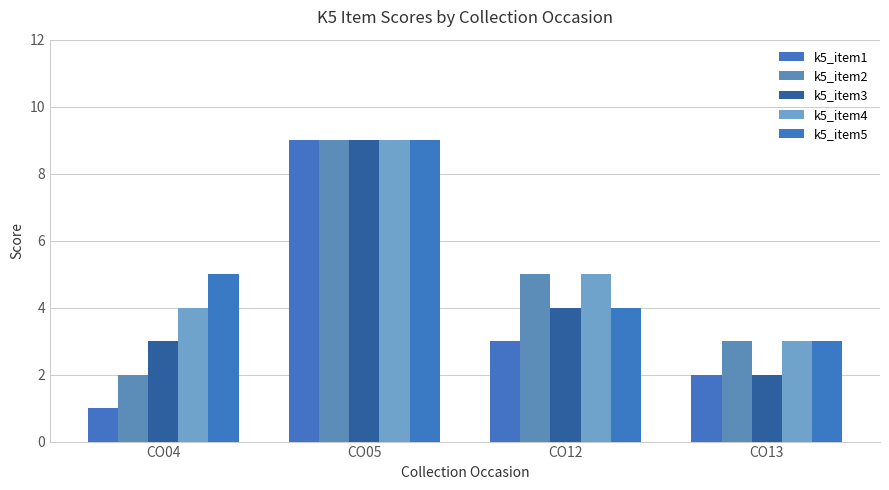

True or false: k5_item1 has a value of 2 at CO04.

False